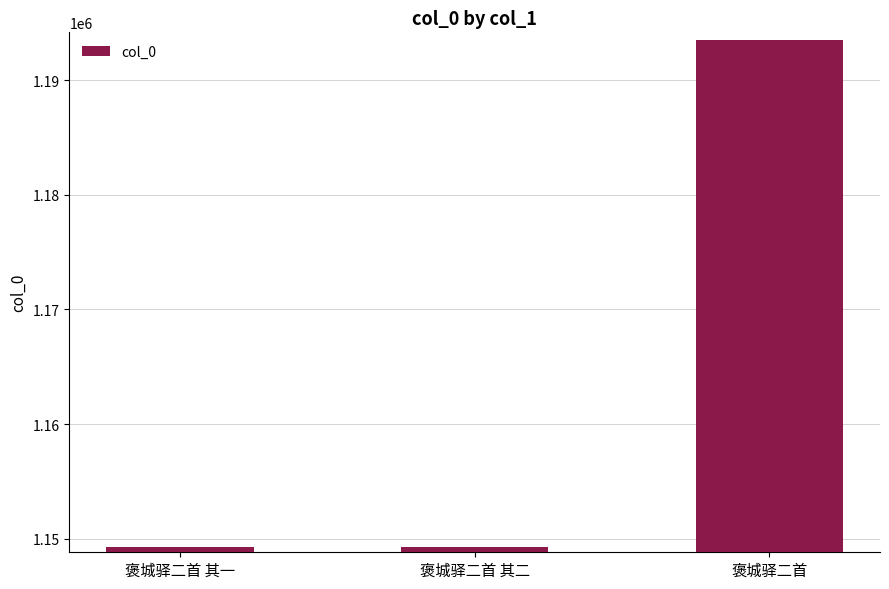

What is the label of the 1st bar from the left?

褒城驿二首 其一